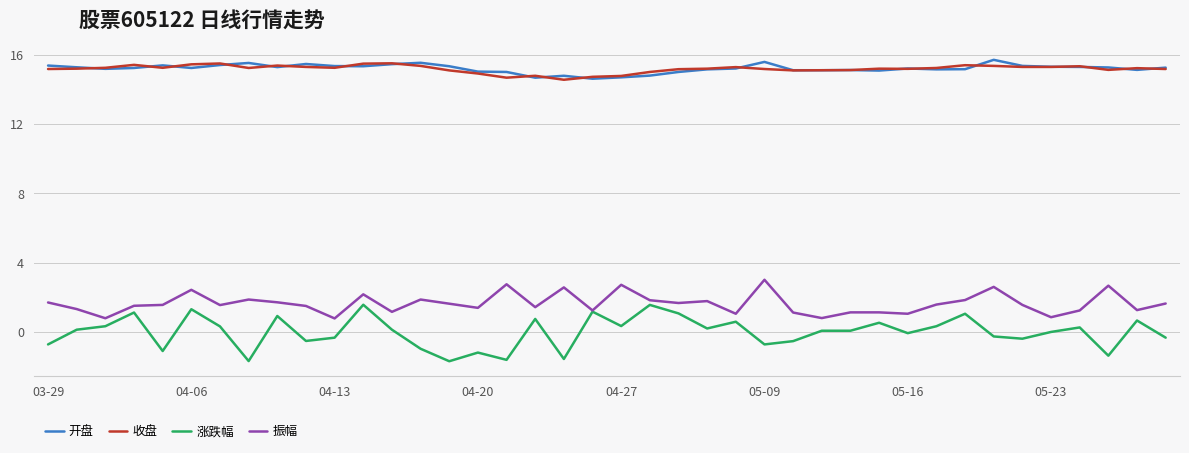

Which series has the largest range (max minus min)?

涨跌幅